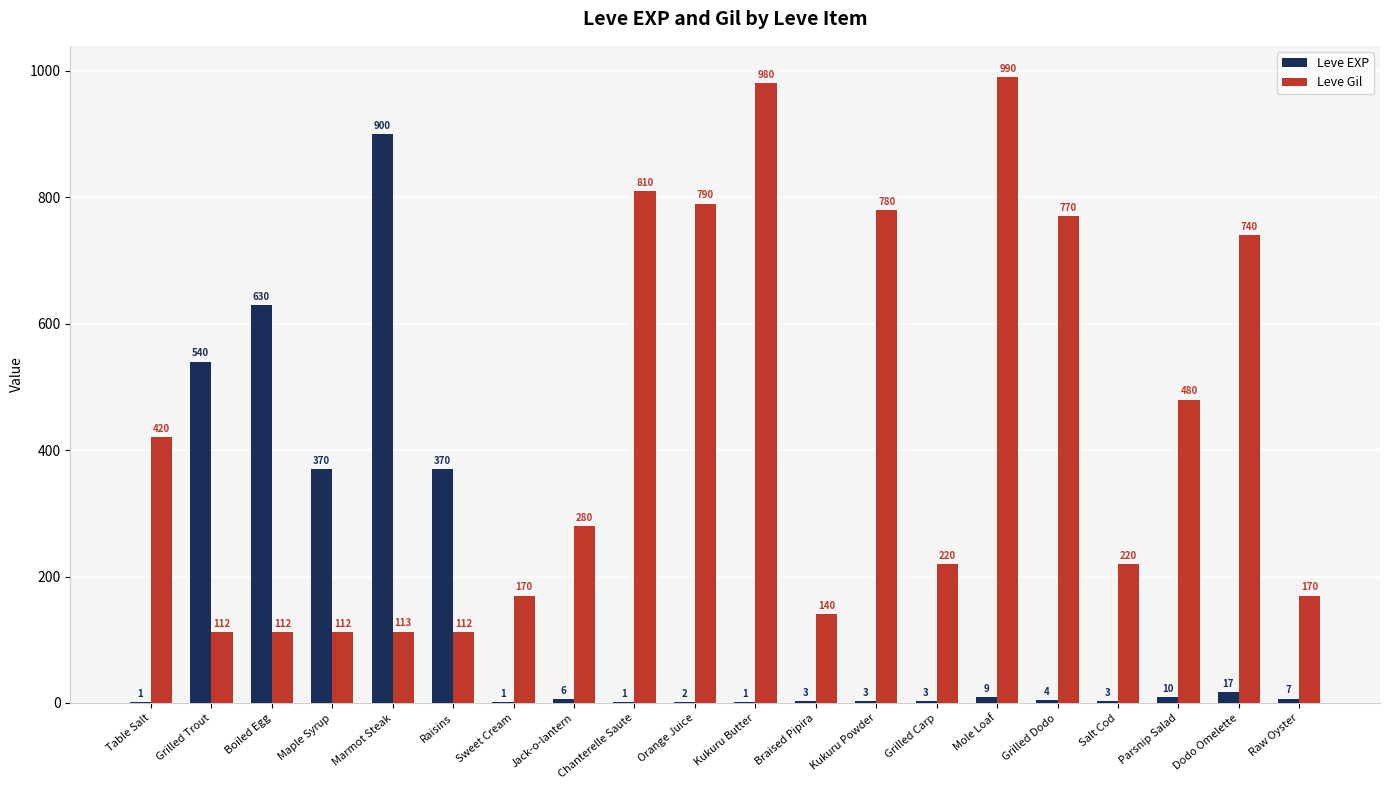

What is the approximate value of Leve EXP at Marmot Steak?

900